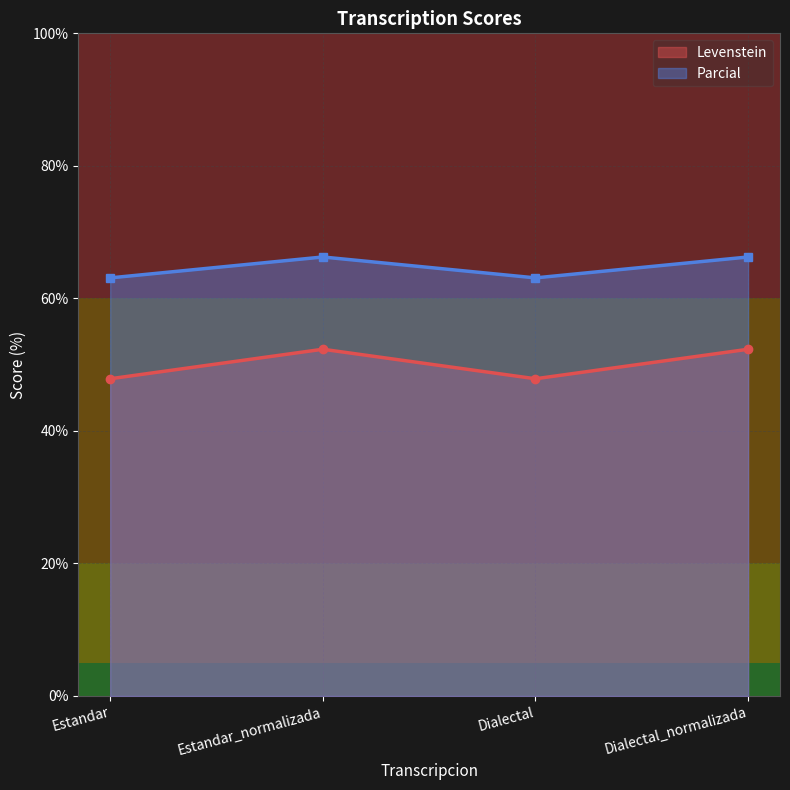

What is the total value across all series at Estandar?

111.0